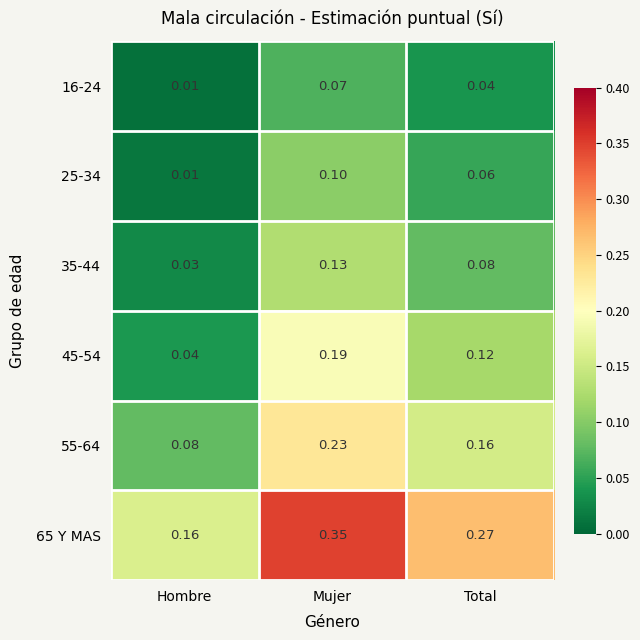

Which category has the highest value across all series?

Mujer